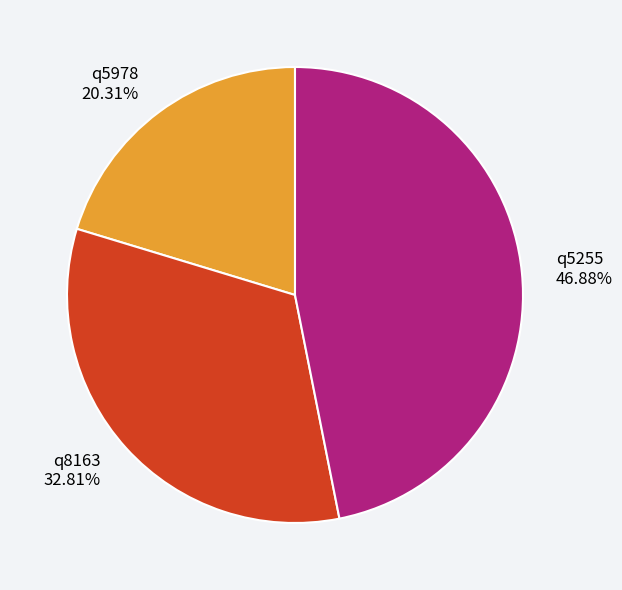

To the nearest percent, what is the difference between the largest and smallest slice percentages?

27%